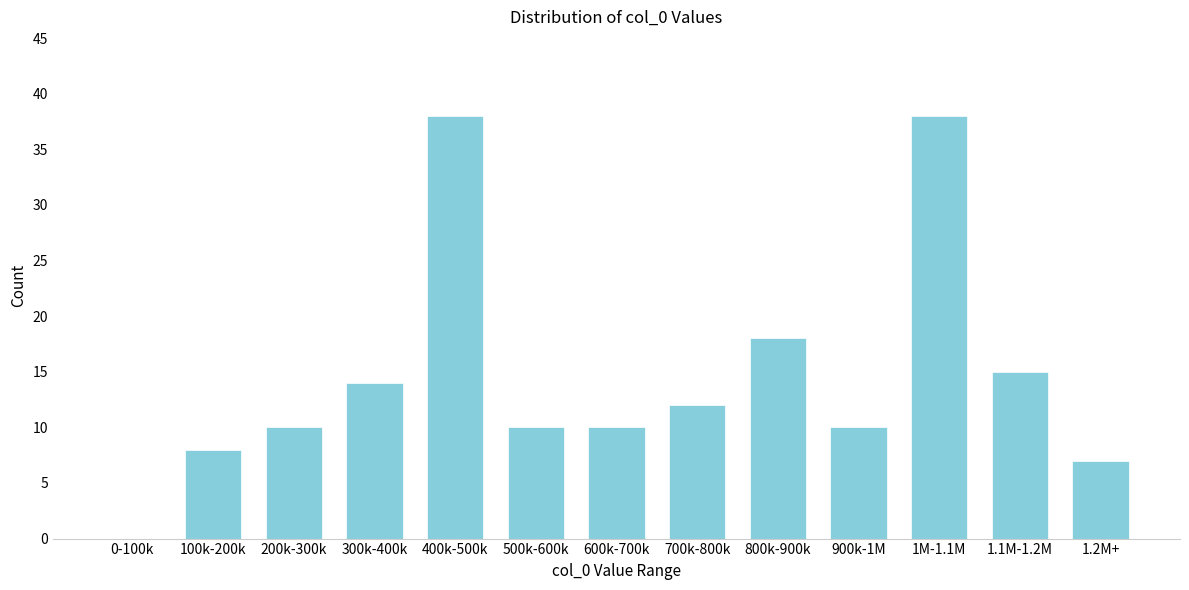

Reading left to right, transcribe all the data shown in this chart.

0-100k=0	100k-200k=8	200k-300k=10	300k-400k=14	400k-500k=38	500k-600k=10	600k-700k=10	700k-800k=12	800k-900k=18	900k-1M=10	1M-1.1M=38	1.1M-1.2M=15	1.2M+=7